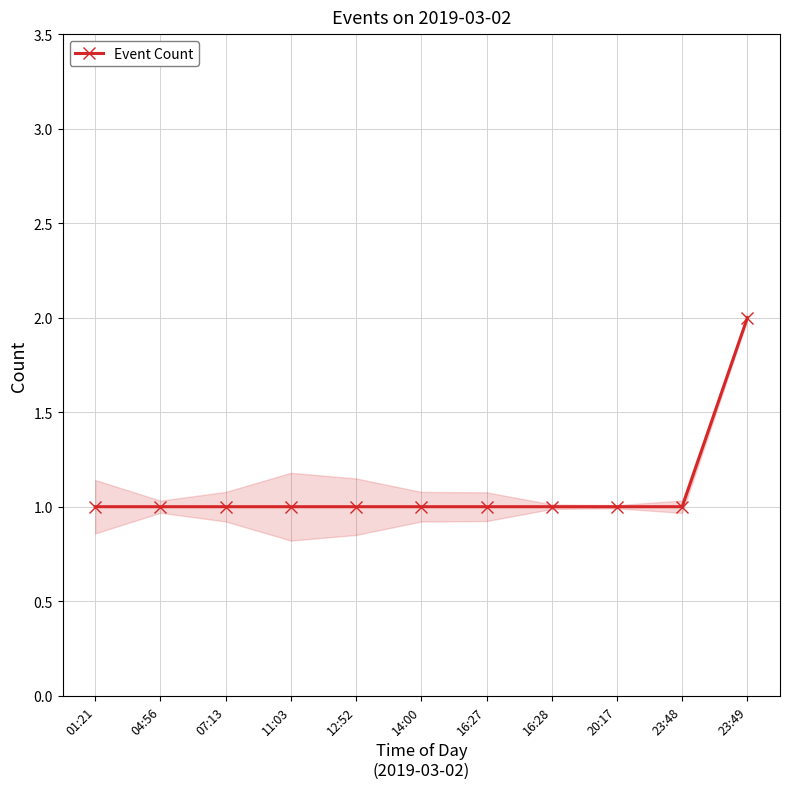

What is the difference between the maximum and minimum values?

1